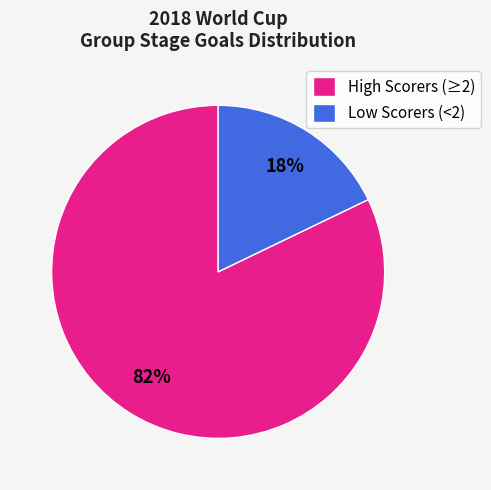

Do Low Scorers (<2) and High Scorers (≥2) together represent more than half of the pie?

Yes